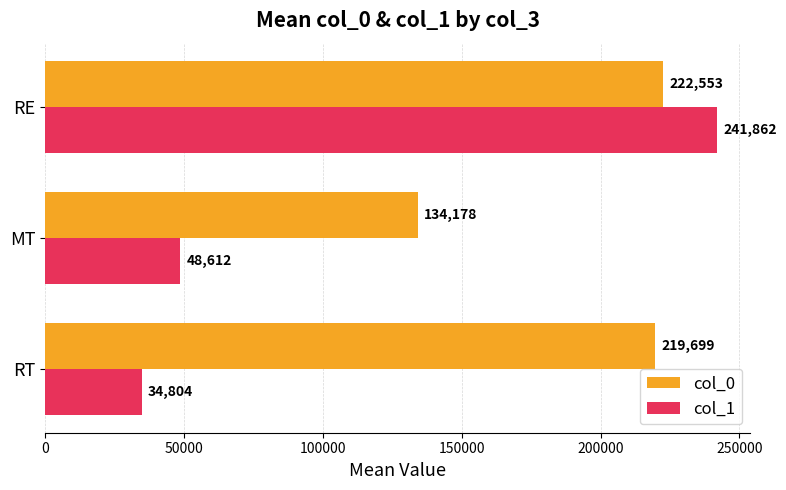

What is the average value of the col_1 series?

108426